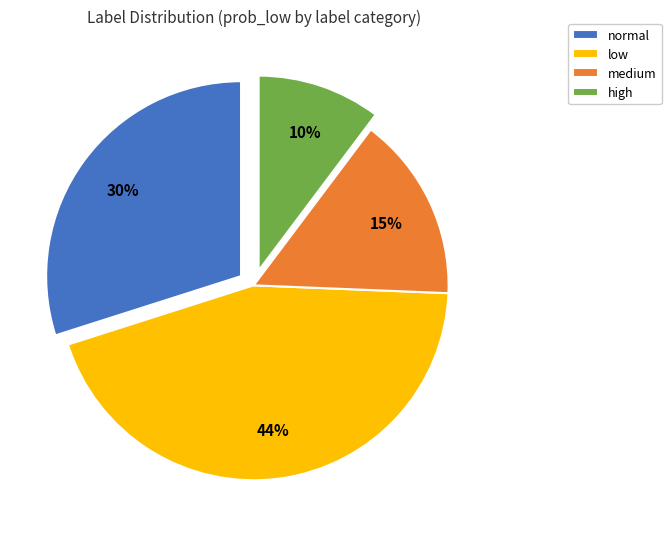

Is the sum of normal and low greater than half?

Yes